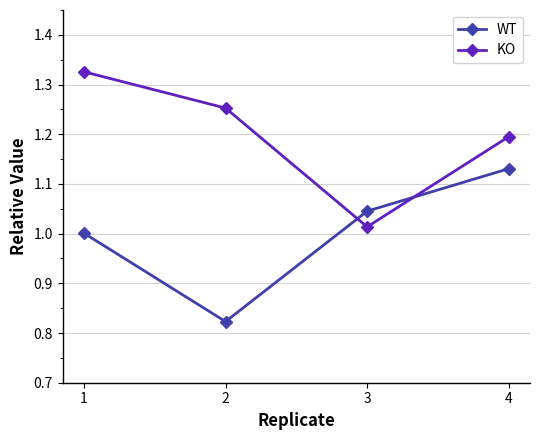

True or false: WT has a value of 1.0 at 3.

True